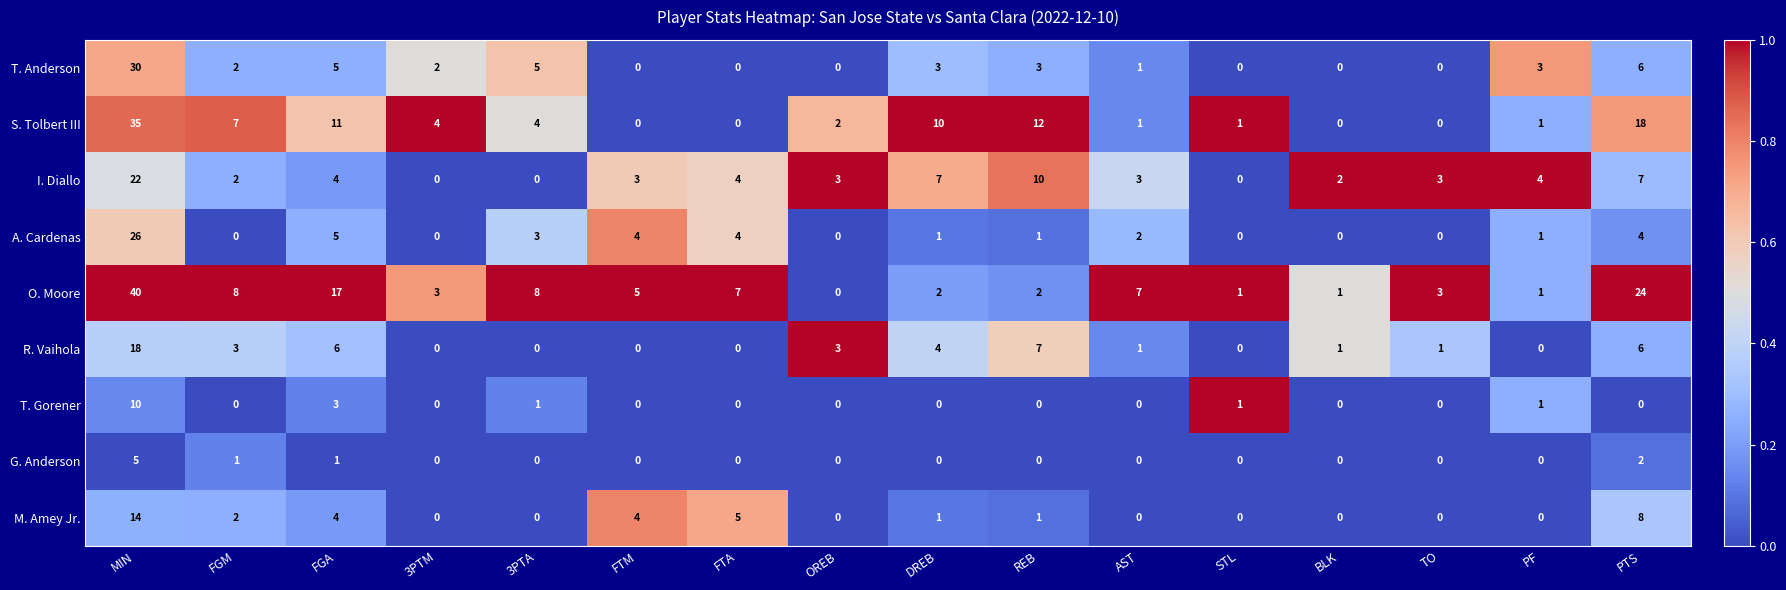

How many series are shown in this chart?

9